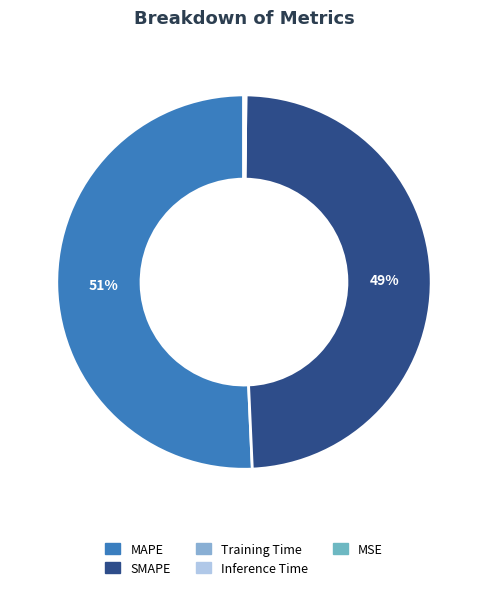

Which category accounts for the majority?

MAPE